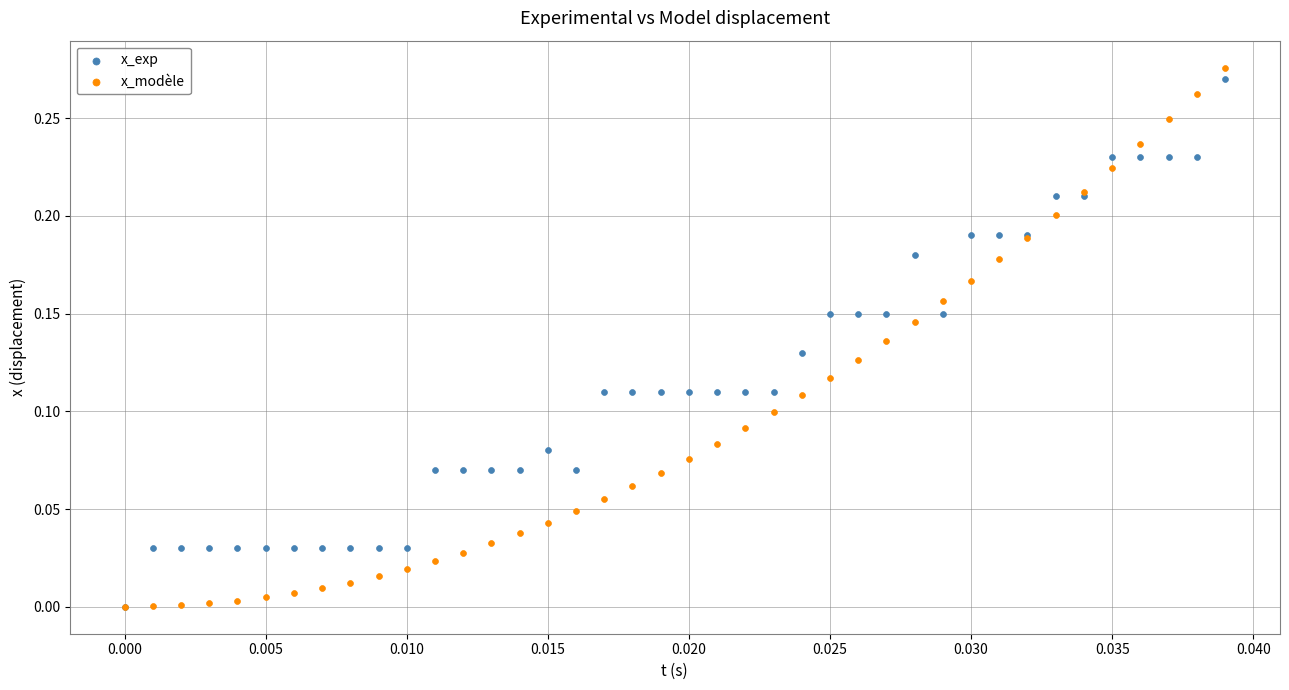

Which series has the widest spread of Y values?

x_modèle